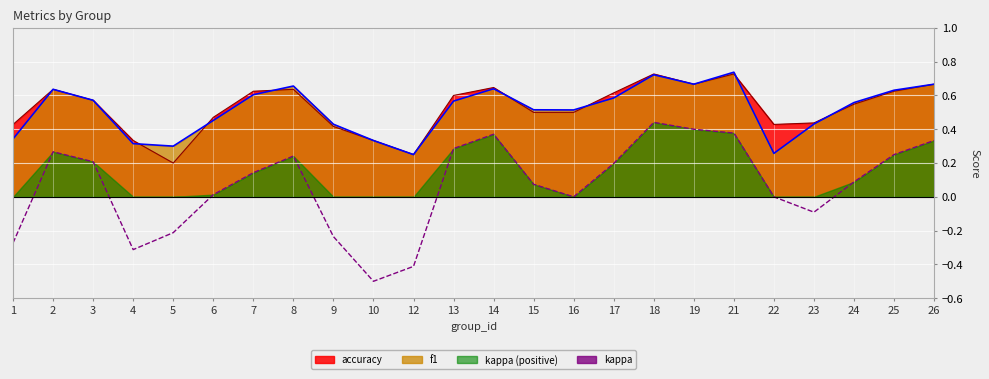

True or false: there are more than 1 points higher than both neighbors.

True